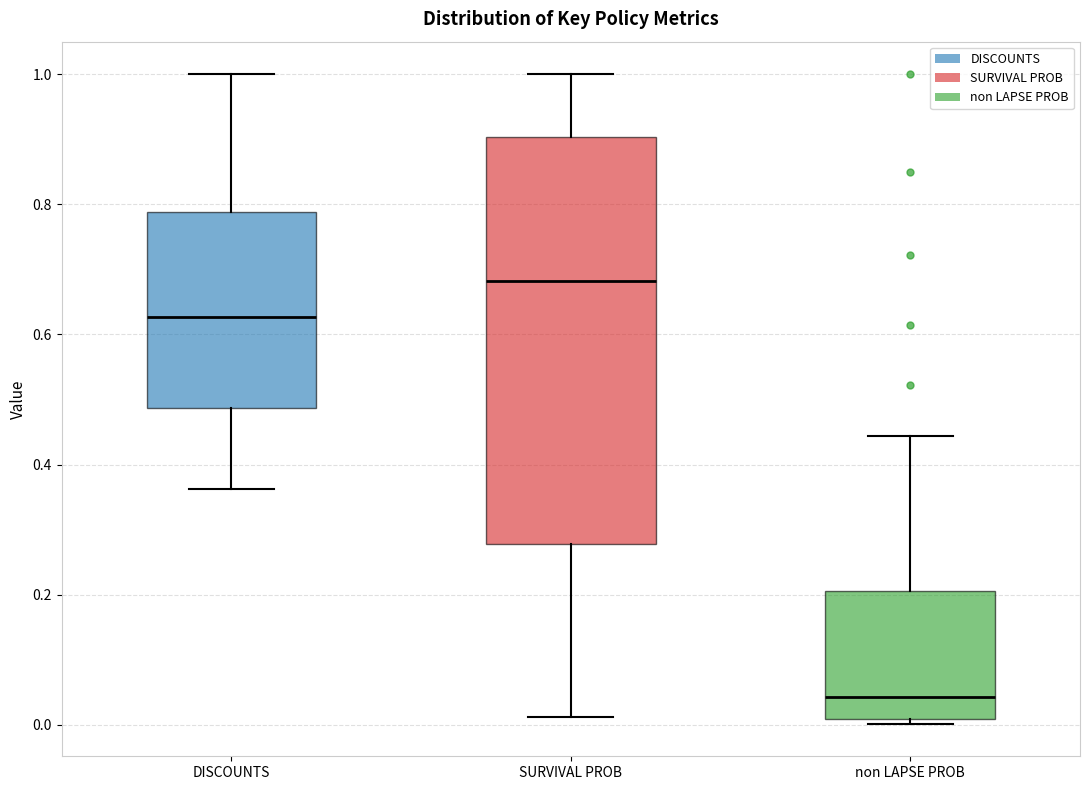

Reading left to right, read every box against the y-axis: the position of its median line, the range the box covers, and the ends of its whiskers. The values are not printed on the chart, so give them approximately, as read against the axis.

DISCOUNTS: median 0.62, box 0.48 to 0.78, whiskers 0.36 to 1.00
SURVIVAL PROB: median 0.68, box 0.28 to 0.90, whiskers 0.02 to 1.00
non LAPSE PROB: median 0.04, box 0.00 to 0.20, whiskers 0.00 (just below the box's lower edge) to 0.44